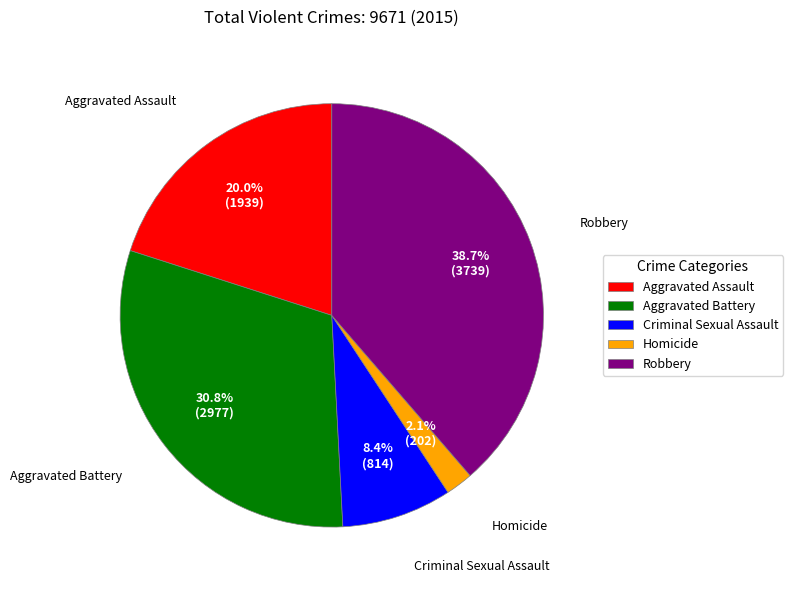

Which slice is the largest?

Robbery